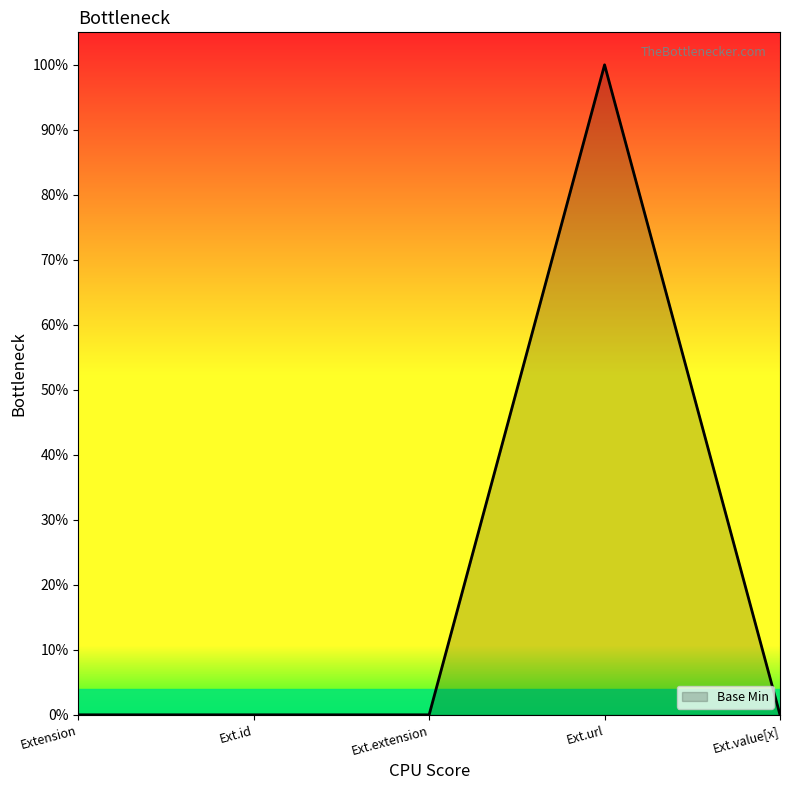

Does the chart have visible grid lines?

No